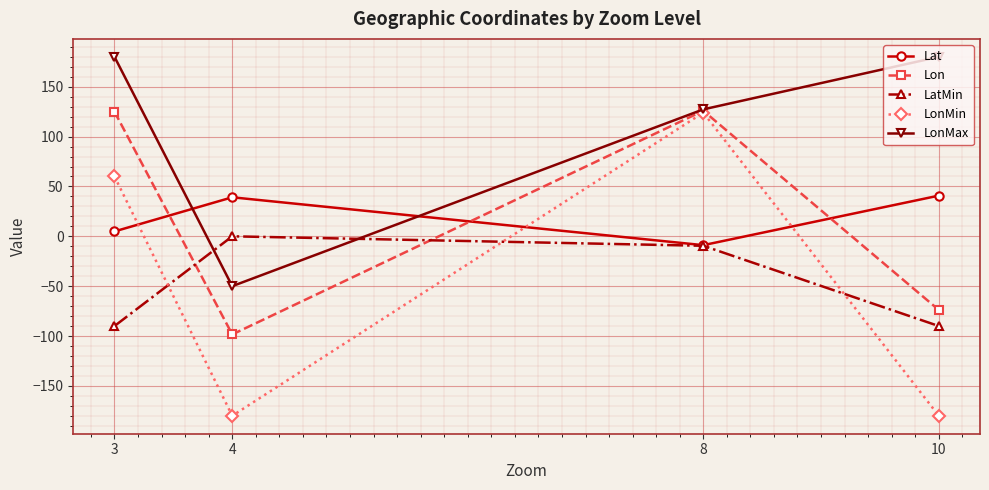

What is the difference between the maximum and minimum values in the LonMin series?

304.0